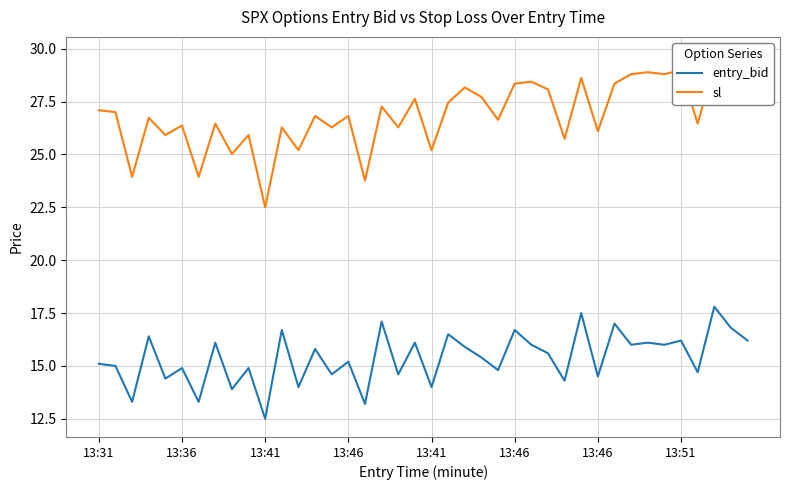

Reading left to right, what are all the values shown in this chart?

entry_bid: 15.1	15.0	13.3	16.4	14.4	14.9	13.3	16.1	13.9	14.9	12.5	16.7	14.0	15.8	14.6	15.2	13.2	17.1	14.6	16.1	14.0	16.5	15.9	15.4	14.8	16.7	16.0	15.6	14.3	17.5	14.5	17.0	16.0	16.1	16.0	16.2	14.7	17.8	16.8	16.2
sl: 27.1	27.0	23.9	26.7	25.9	26.4	23.9	26.5	25.0	25.9	22.5	26.3	25.2	26.8	26.3	26.8	23.8	27.3	26.3	27.6	25.2	27.4	28.2	27.7	26.6	28.4	28.4	28.1	25.7	28.6	26.1	28.4	28.8	28.9	28.8	29.0	26.5	29.2	29.7	29.2